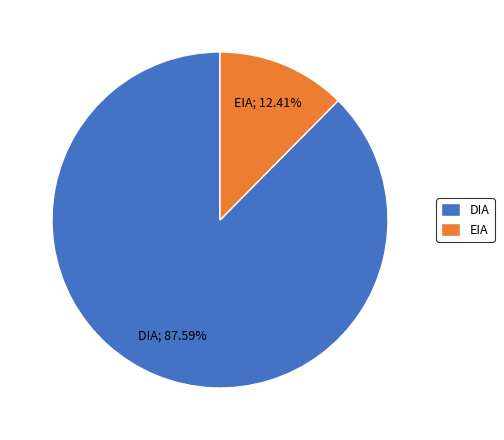

What percentage is the EIA slice, to the nearest percent?

12%